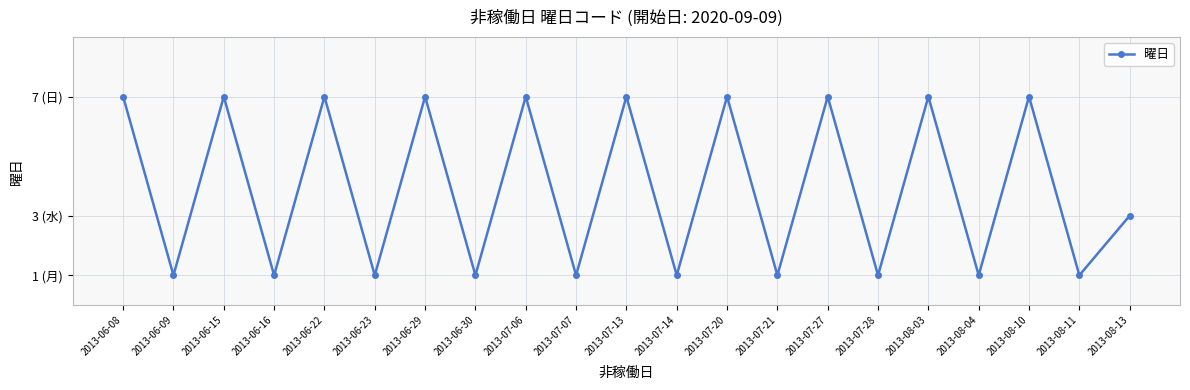

What is the maximum value shown in the chart?

7